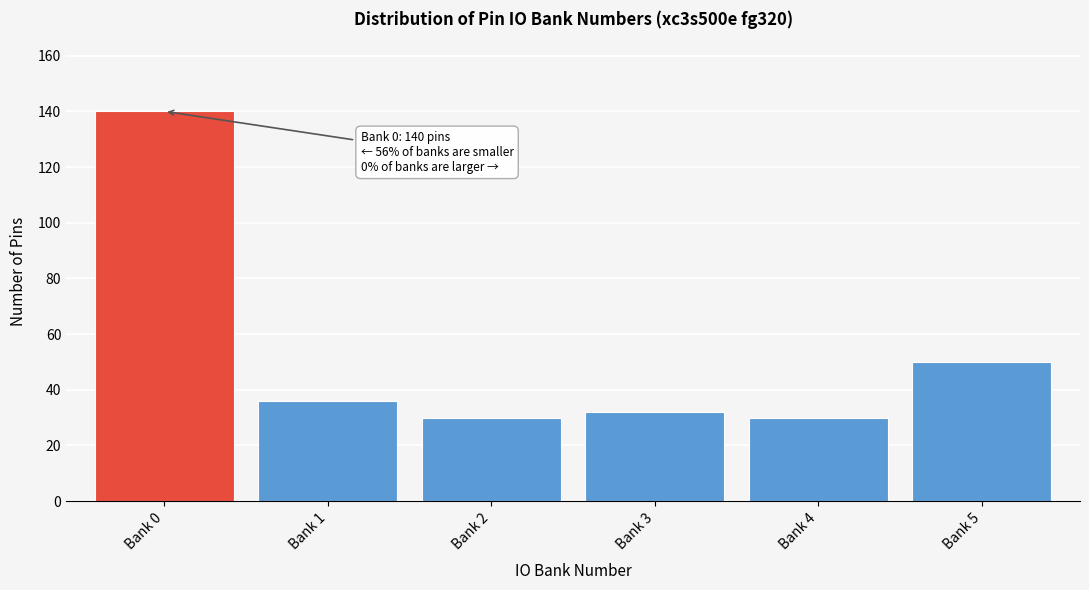

Reading left to right, what are all the values shown in this chart?

Bank 0=140	Bank 1=36	Bank 2=30	Bank 3=32	Bank 4=30	Bank 5=50